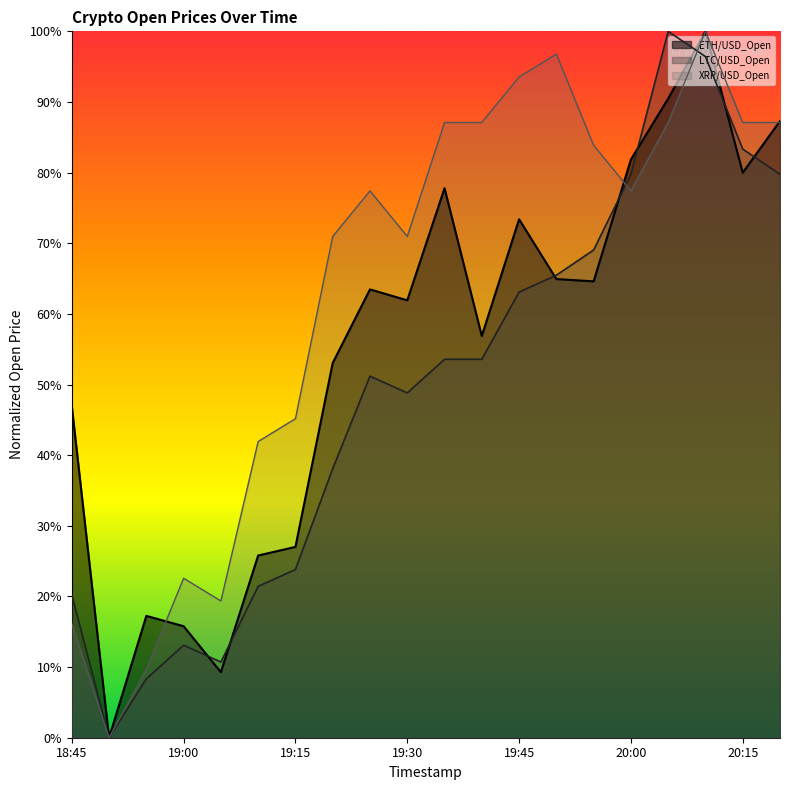

Where is the first local maximum for ETH/USD_Open?

2023-09-28 18:55